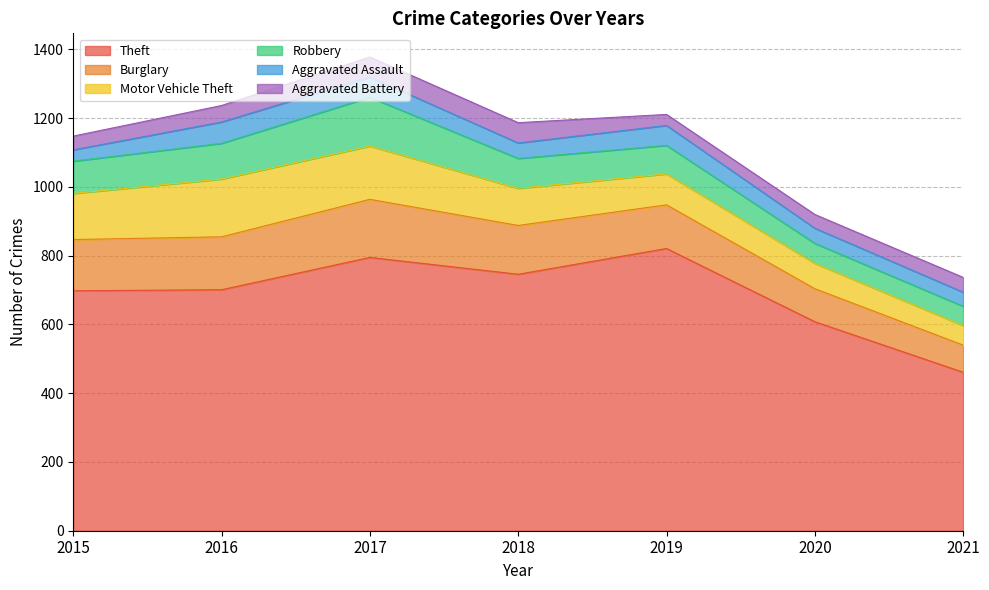

Is it true that Theft equals 114 at 2021?

False